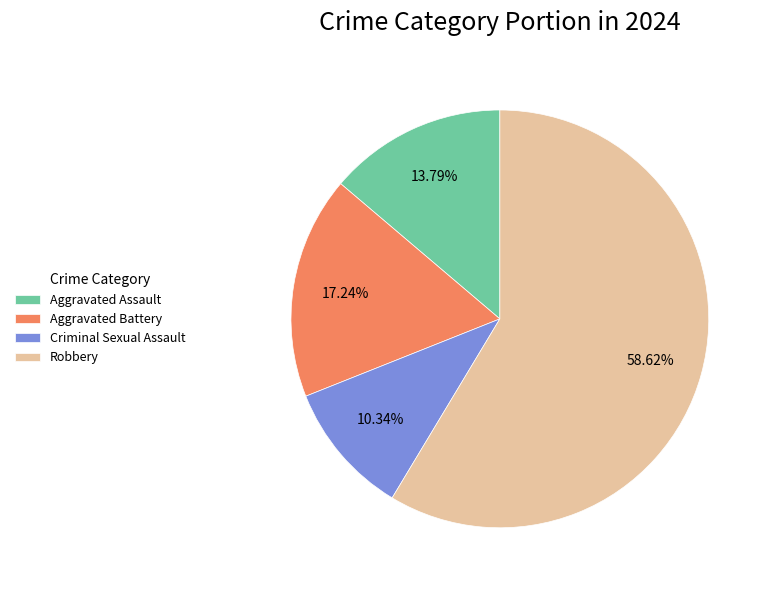

To the nearest percent, what percentage of the pie is Aggravated Assault?

14%